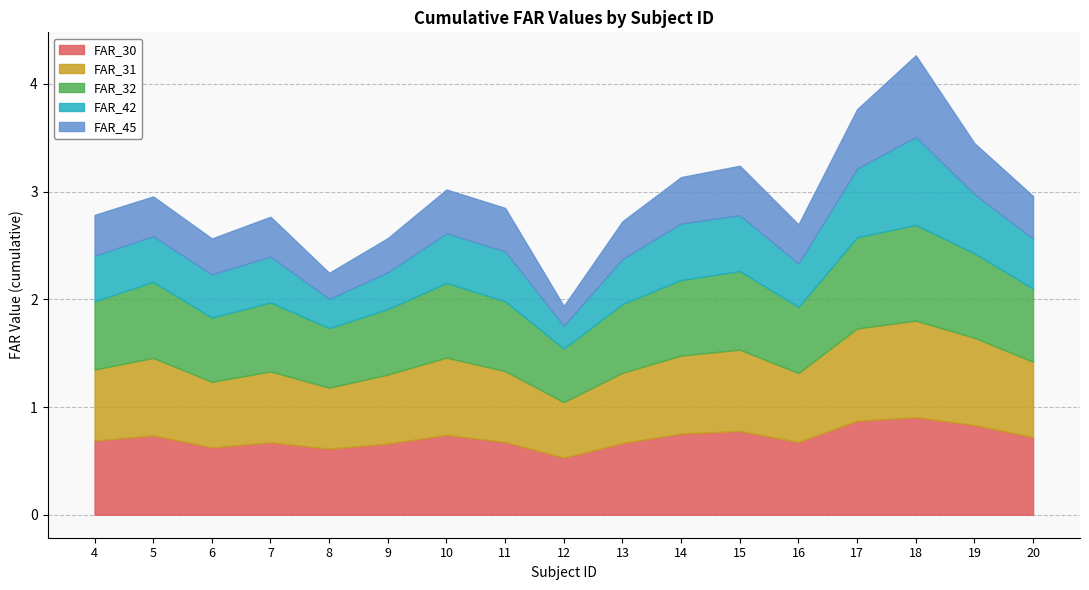

What is the sum of the subject ID values at 19 and 4?

23.0